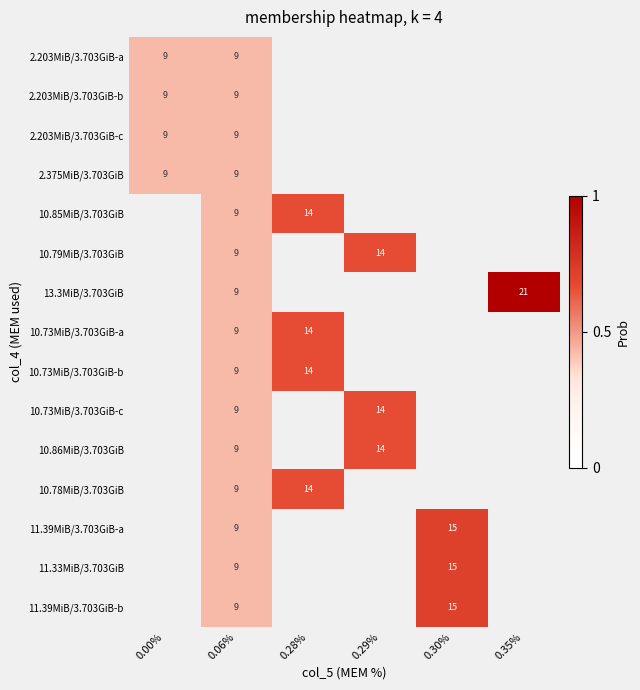

How many values in 10.73MiB/3.703GiB-a are above zero?

2